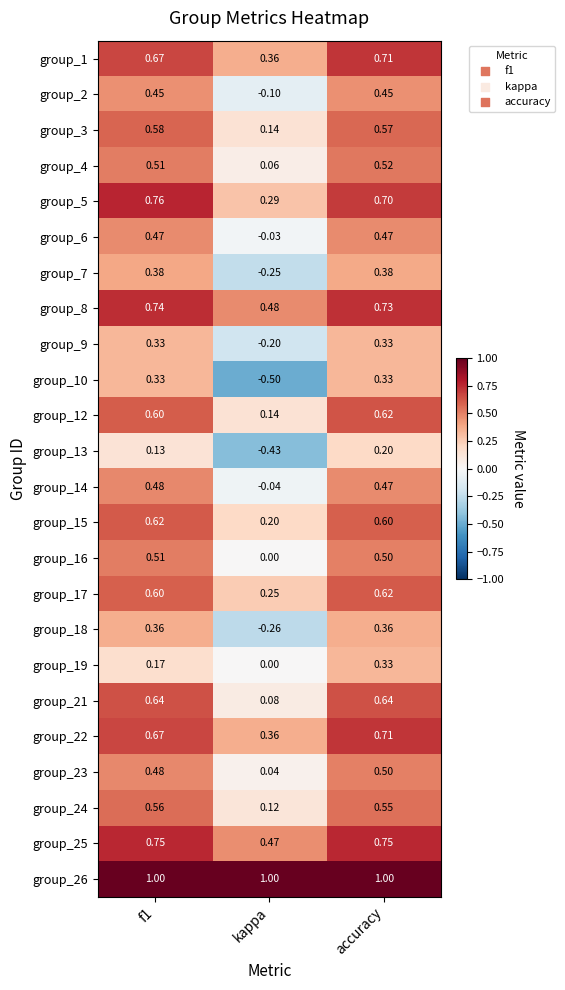

Is the value of group_17 at accuracy greater than the value of group_10 at kappa?

Yes